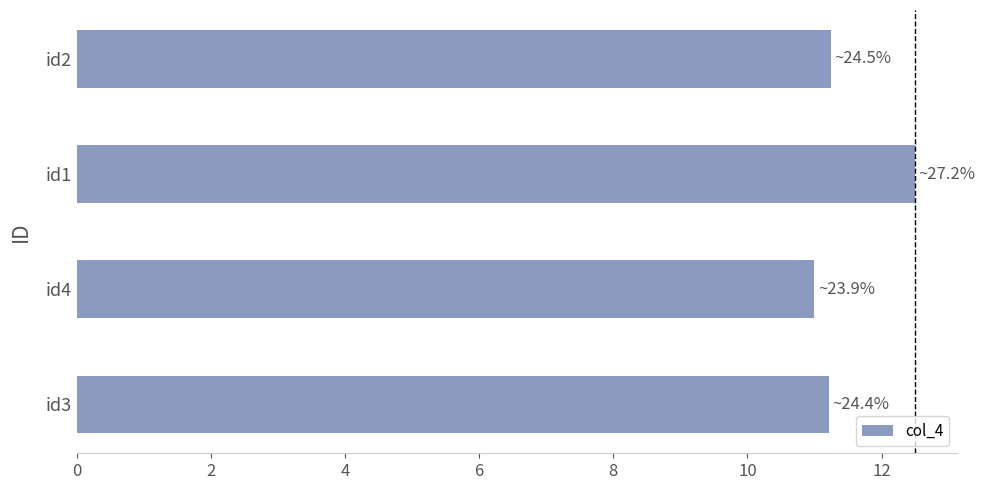

The chart shows a value of 21.2 at id1. True or false?

False